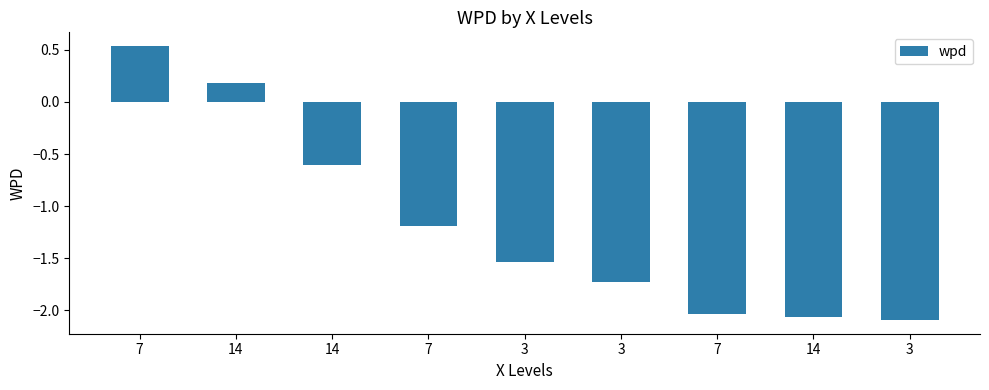

What is the label of the 3rd bar from the left?

14